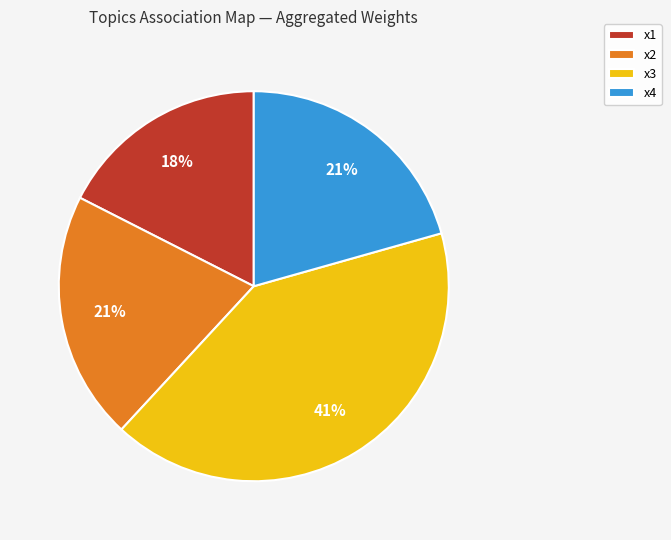

The x1 slice represents 18% of the pie. True or false?

True